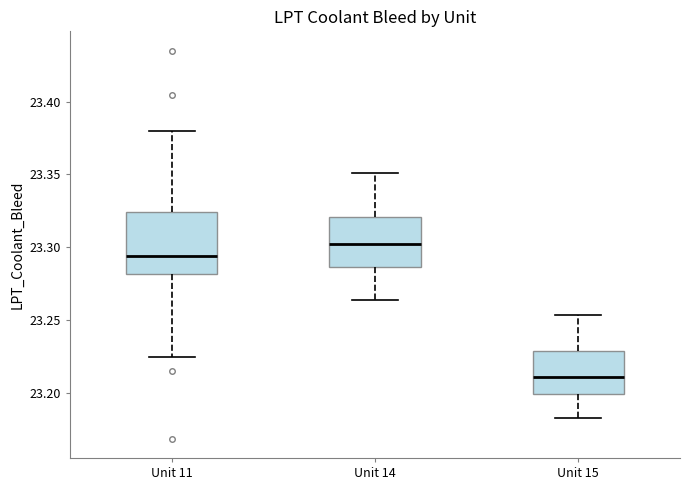

Reading left to right, transcribe this box plot: for each box, give where its median line is, the range the box spans, and where its two whiskers end, as read against the y-axis. The values are not printed on the chart, so give them approximately, as read against the axis.

Unit 11: median 23.295, box 23.280 to 23.325, whiskers 23.225 to 23.380
Unit 14: median 23.300, box 23.285 to 23.320, whiskers 23.265 to 23.350
Unit 15: median 23.210, box 23.200 to 23.230, whiskers 23.180 to 23.255